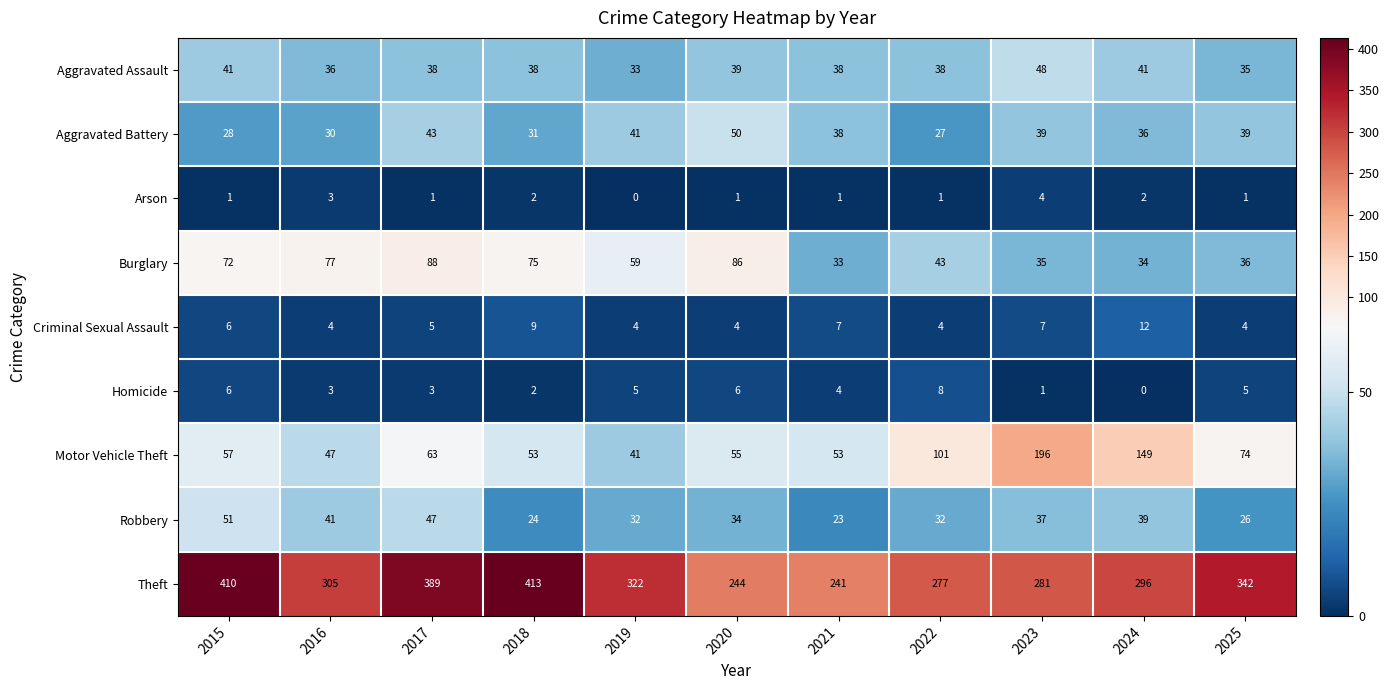

Where does the Burglary series first go above 59?

2015